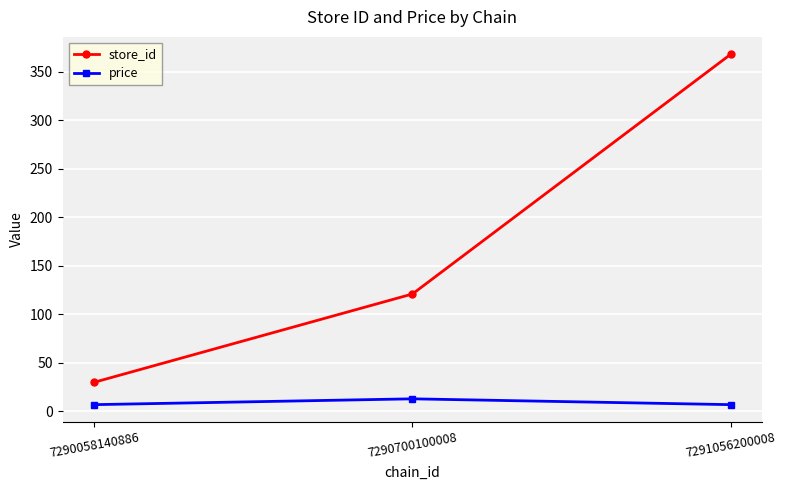

Which series has the largest range (max minus min)?

store_id